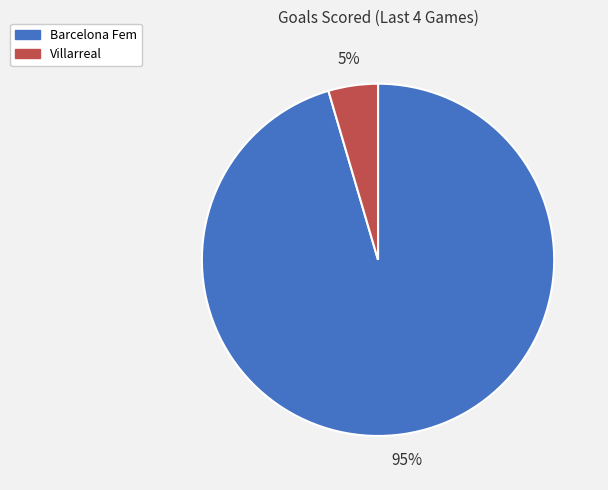

To the nearest percent, what portion does Villarreal represent?

5%